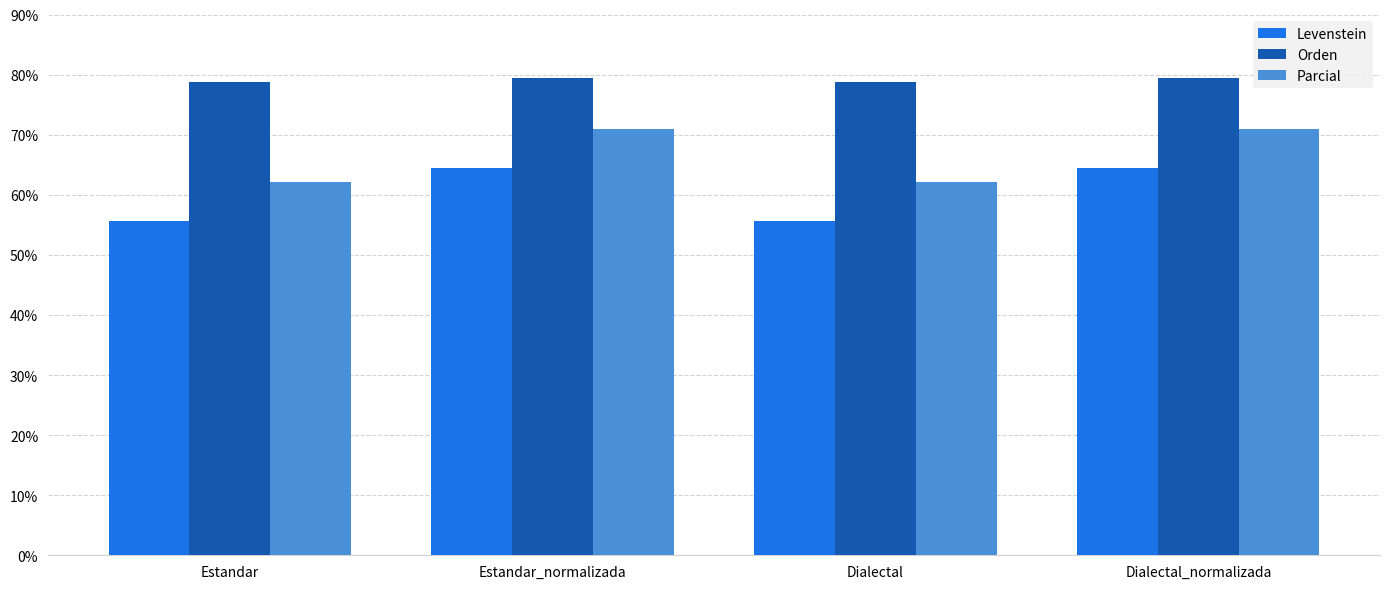

What is the approximate value of Levenstein at Dialectal?

55.6